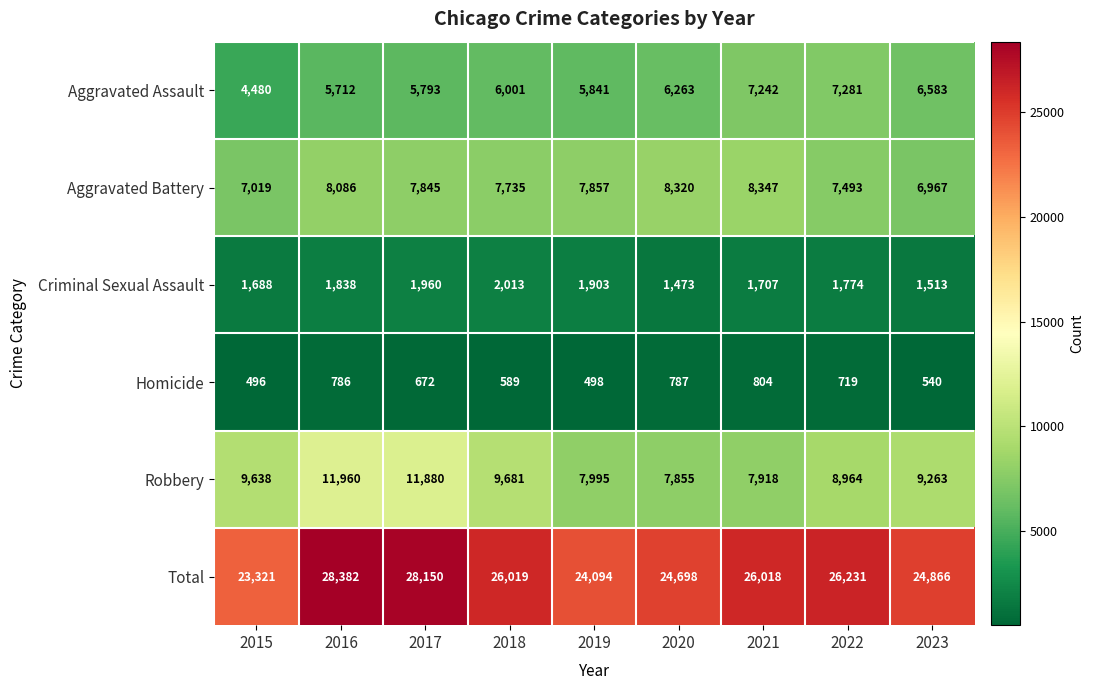

What is the minimum value for Aggravated Battery?

6967